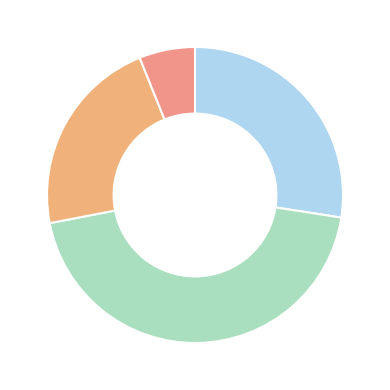

Which category has the smallest portion of the pie?

UROLOGY